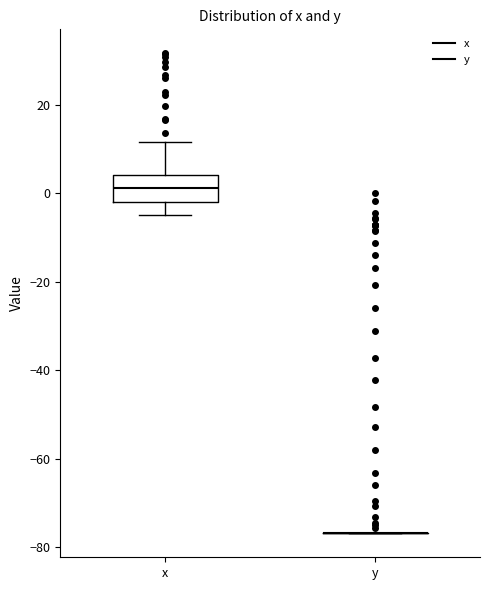

Reading left to right, transcribe this box plot: for each box, give where its median line is, the range the box spans, and where its two whiskers end, as read against the y-axis. The values are not printed on the chart, so give them approximately, as read against the axis.

x: median 2, box -2 to 4, whiskers -4 to 12
y: box collapsed to a line at -76, whiskers -76 to -76